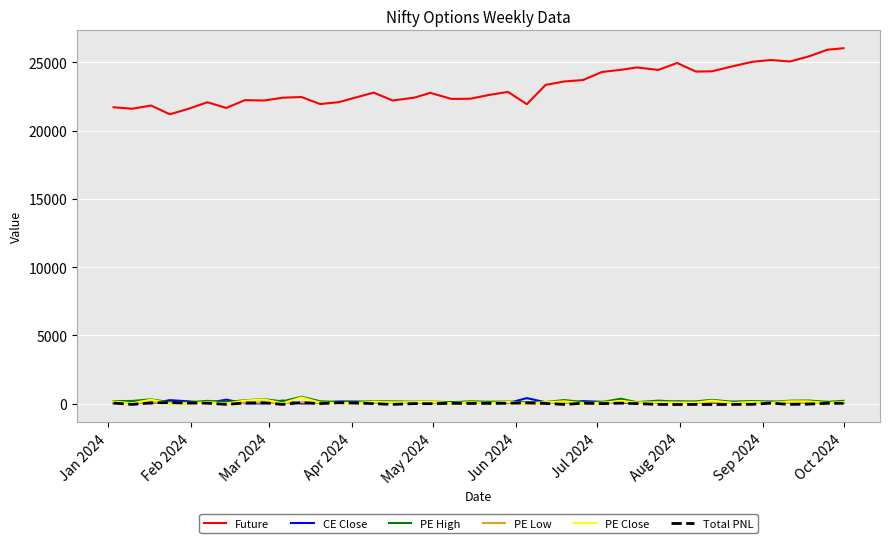

What is the greatest value displayed?

26036.9